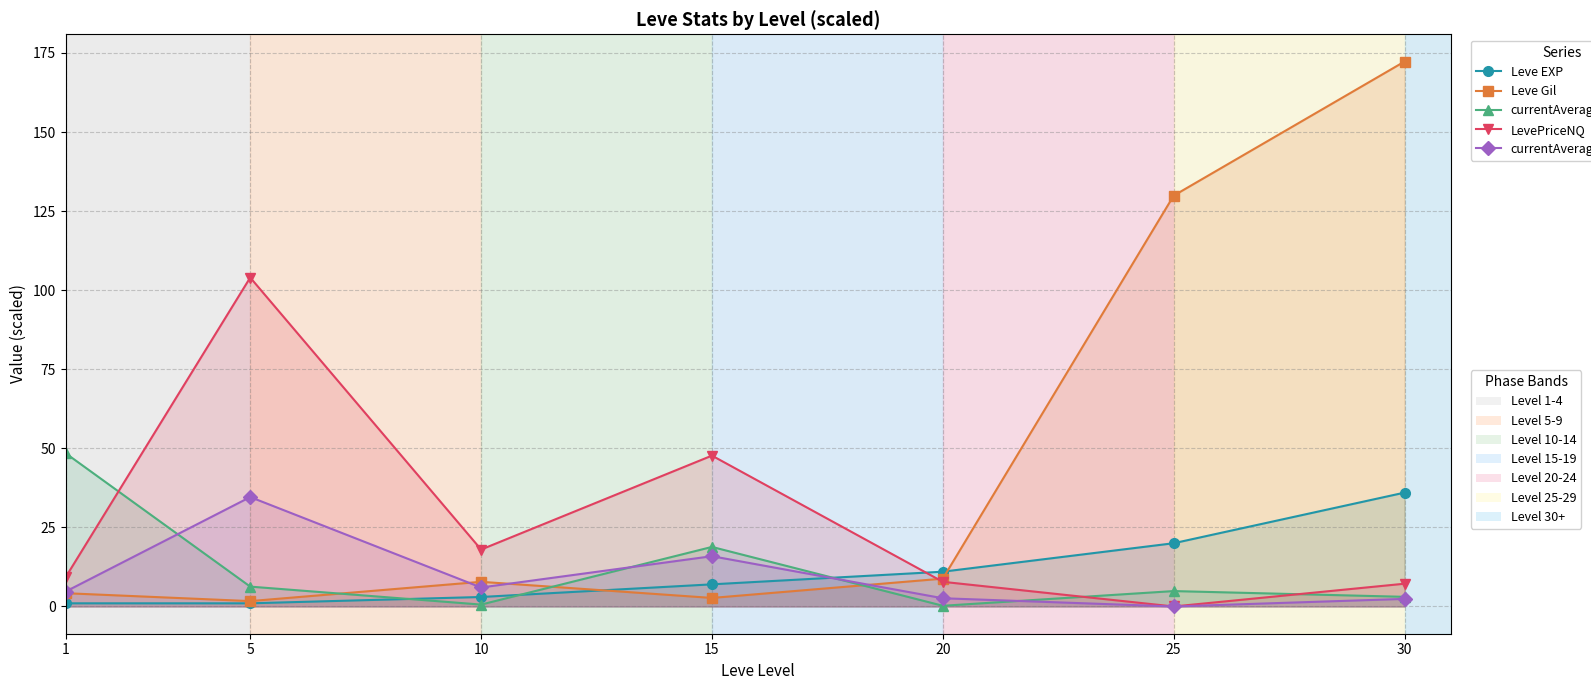

True or false: Leve Gil has a value of 0.5 at 5.

False